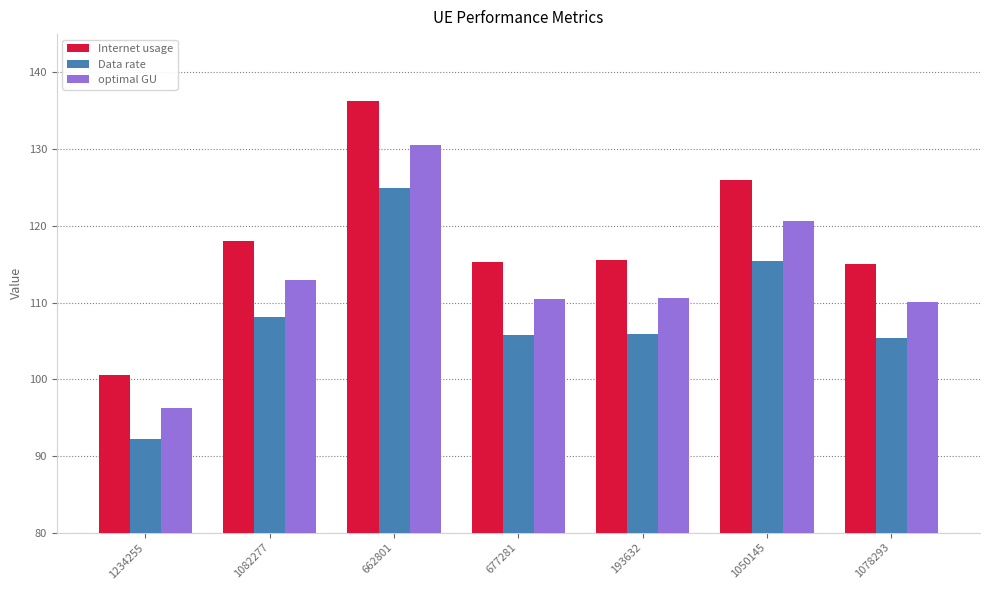

True or false: Data rate has a value of 50.6 at 662801.

False